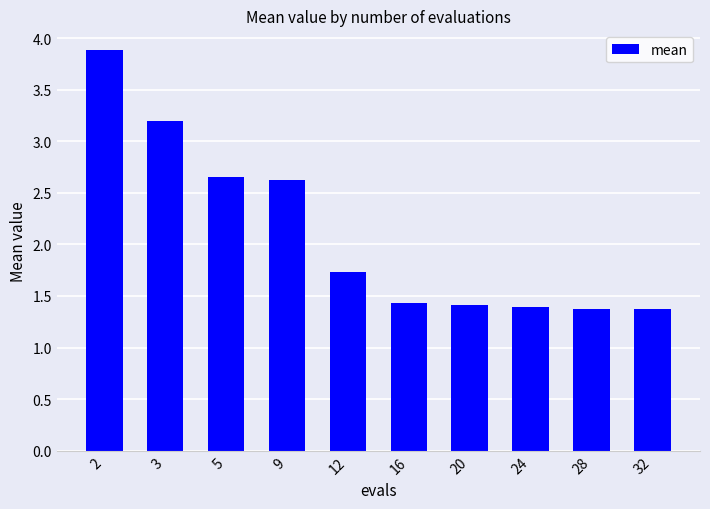

What is the maximum value shown in the chart?

3.9